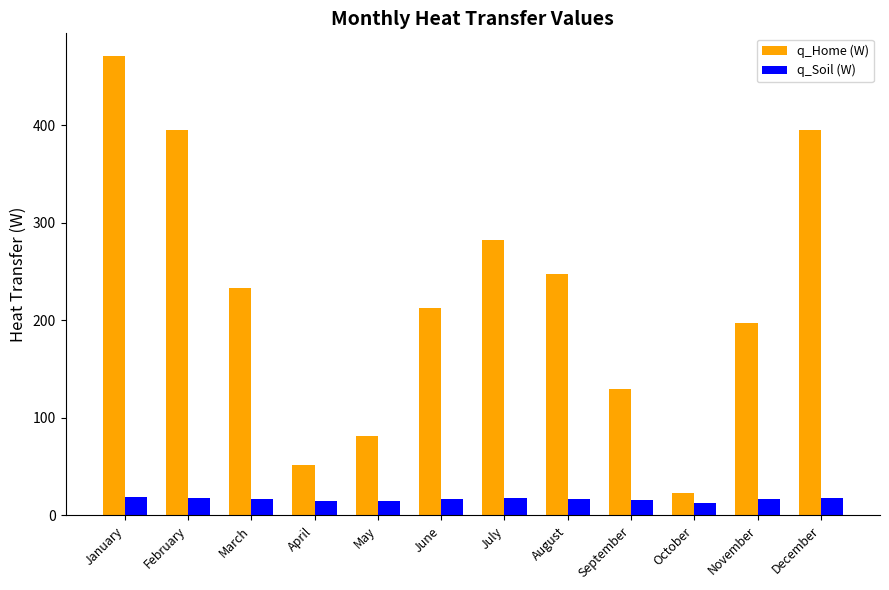

At which category is the sum across all series the highest?

January